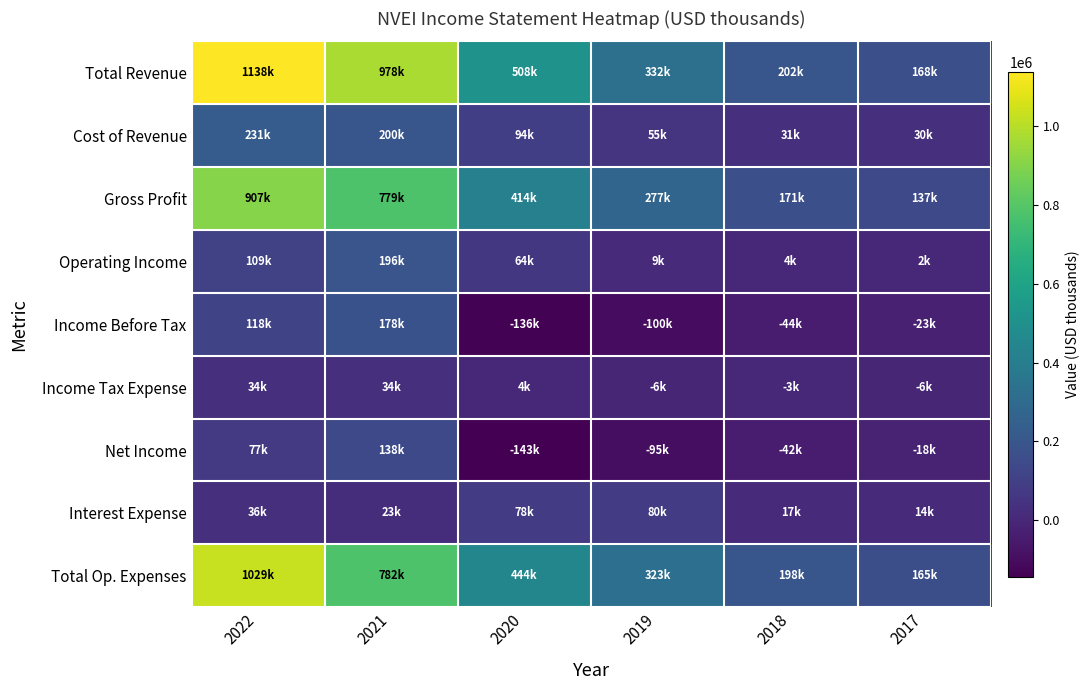

What is the total value across all series at 2019?

873400